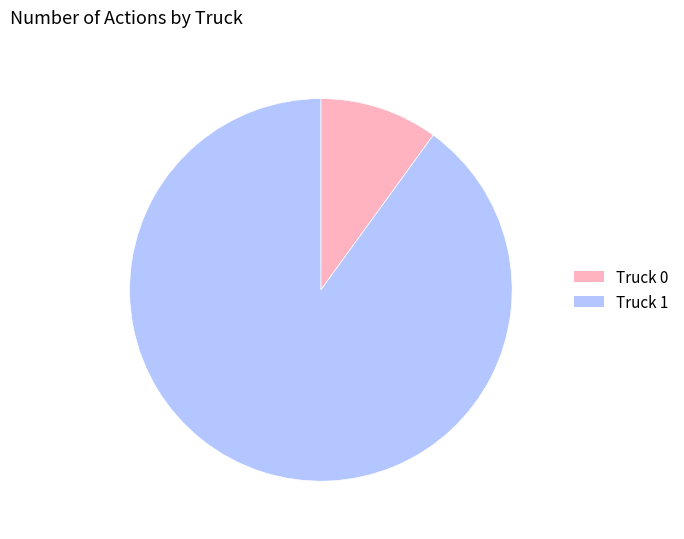

Between Truck 1 and Truck 0, which is larger?

Truck 1